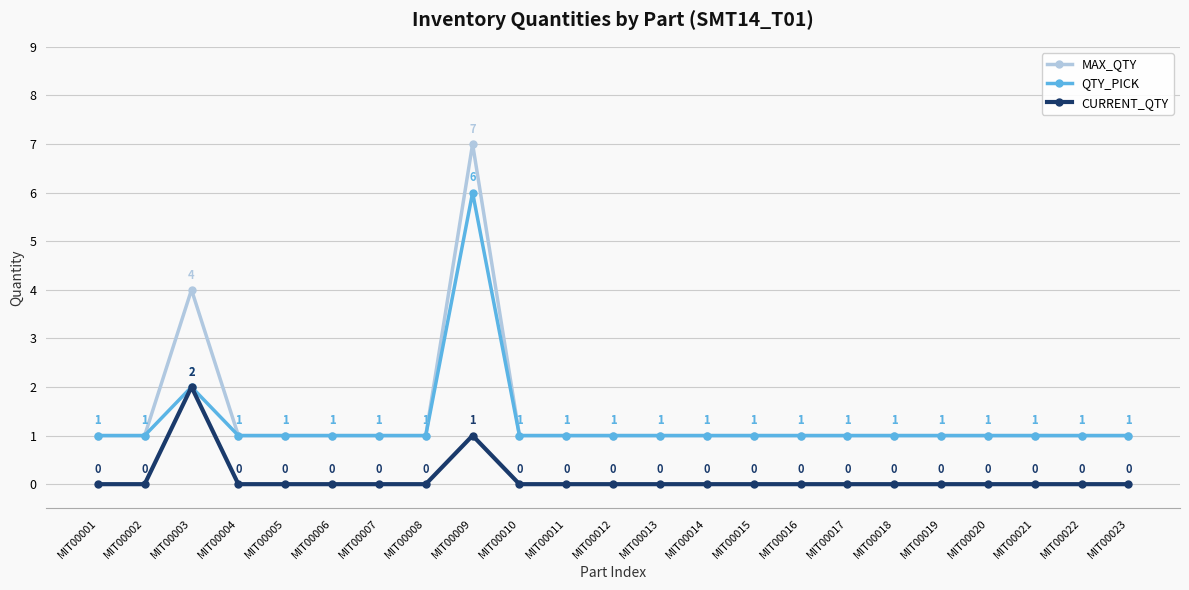

True or false: CURRENT_QTY and MAX_QTY cross at least once.

False